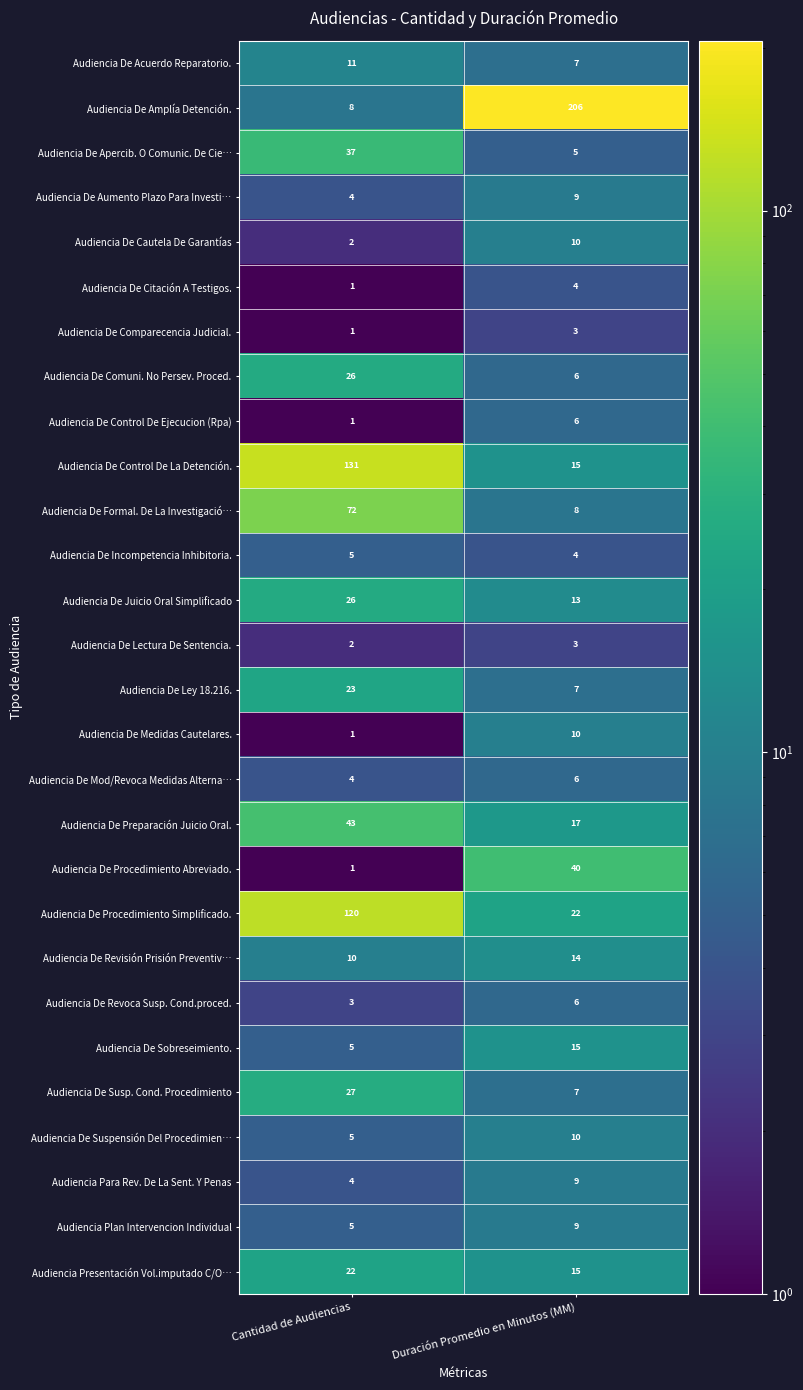

What is the sum of all Audiencia De Control De Ejecucion (Rpa) values?

7